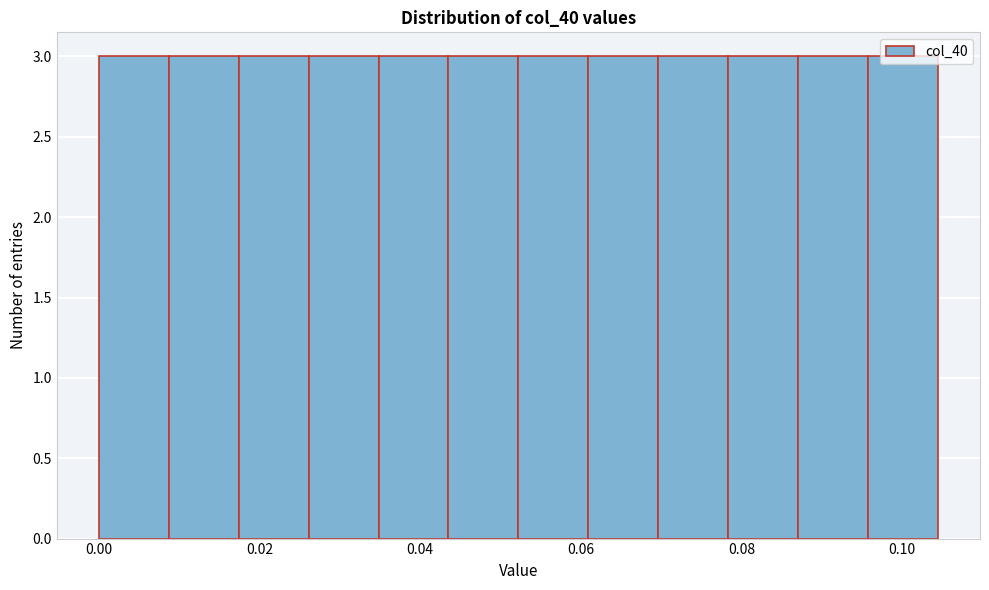

How tall is the bar that spans 0.060 to 0.070 on the x-axis? Neither the bar edges nor the heights are printed on the chart, so give them approximately, as read against the axes.

3